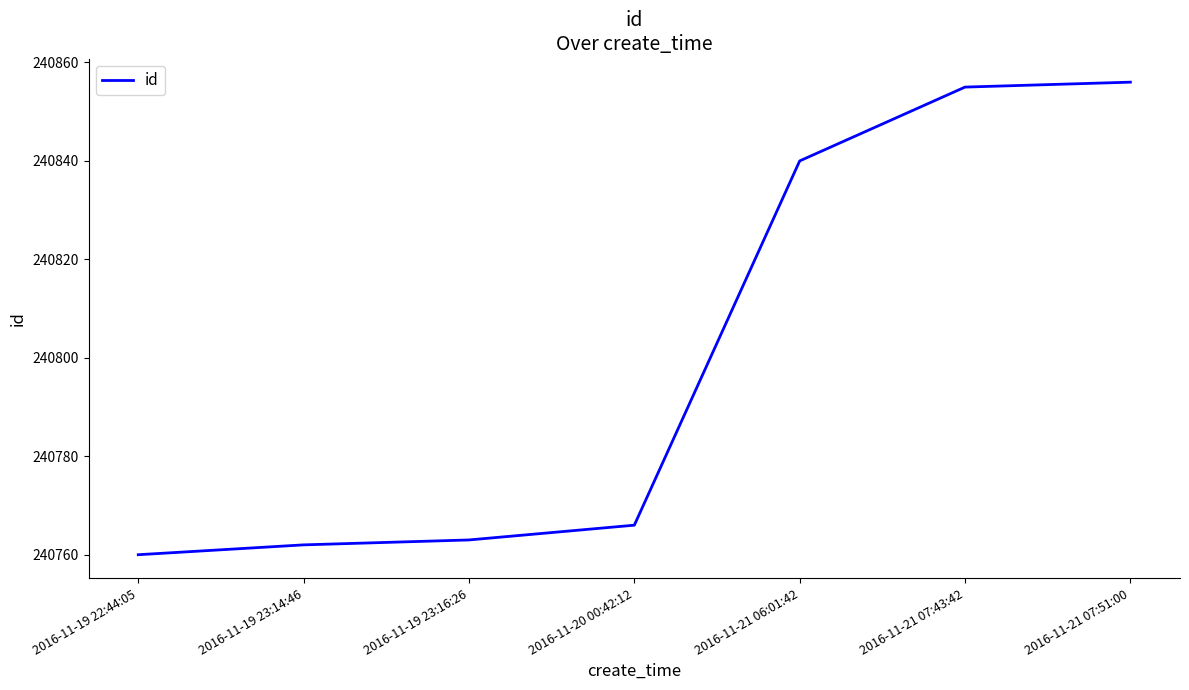

Read the value at 2016-11-19 23:16:26, to the nearest 5.

240765